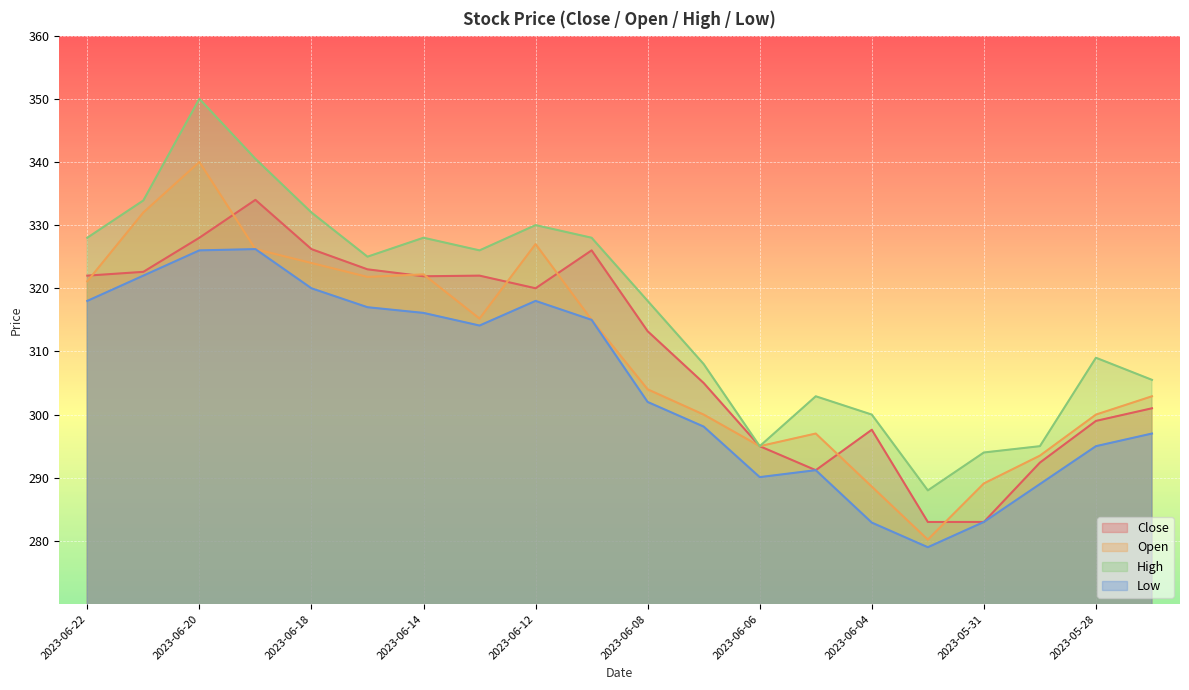

Rank the series at 2023-06-11 from lowest to highest value.

Open, Low, Close, High